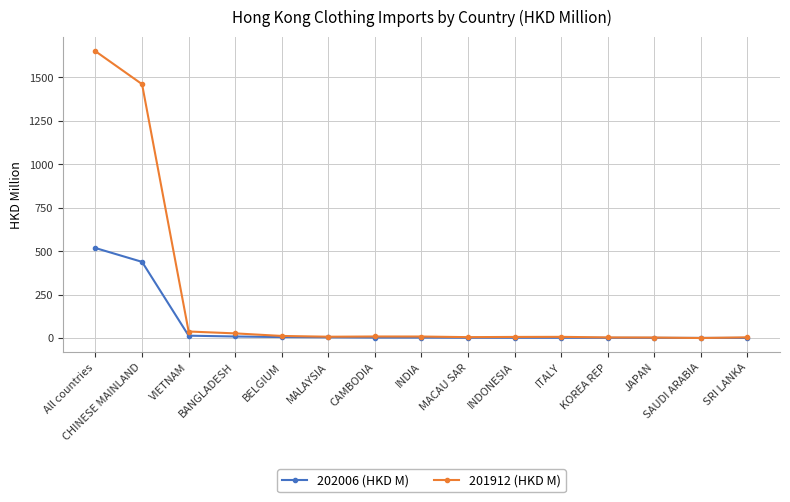

Does the chart have visible grid lines?

Yes